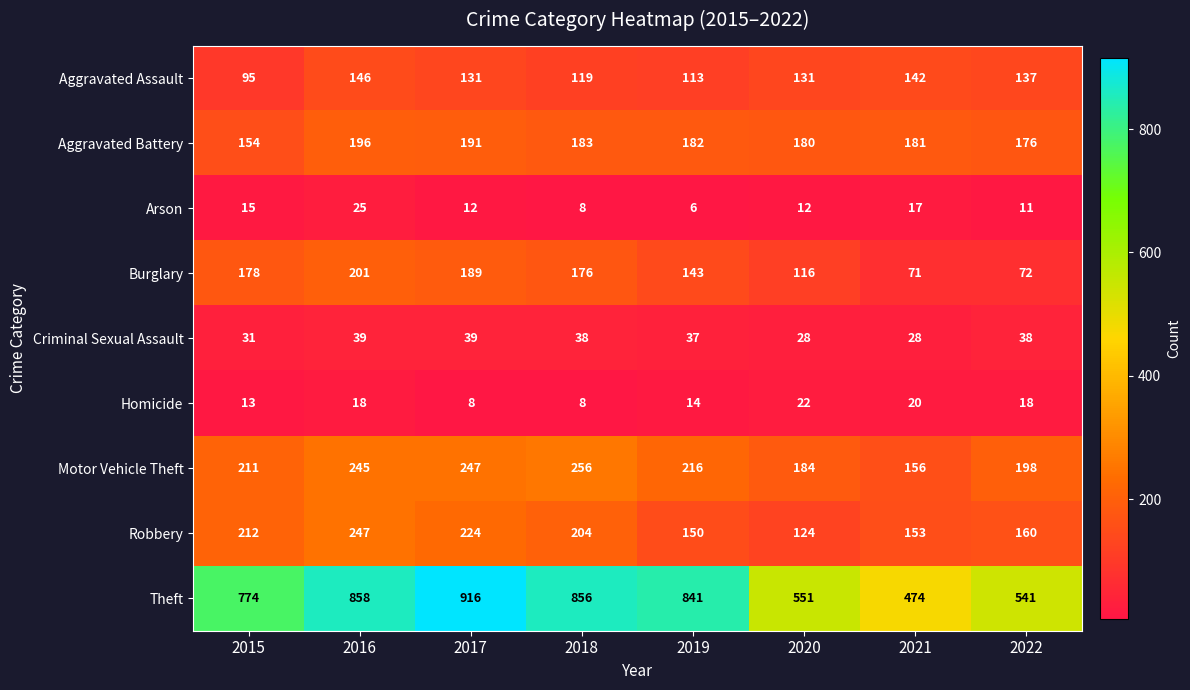

What is the total value across all series at 2022?

1351